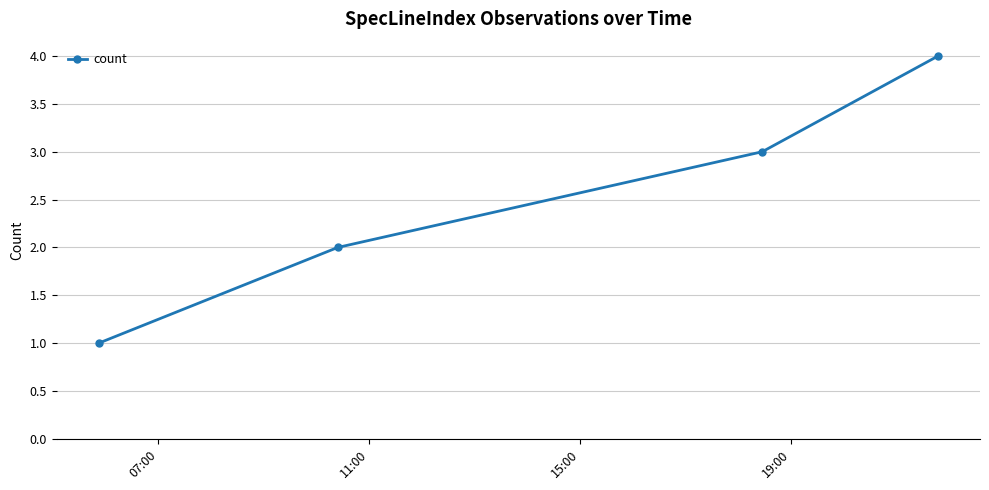

How many categories are shown in the chart?

4